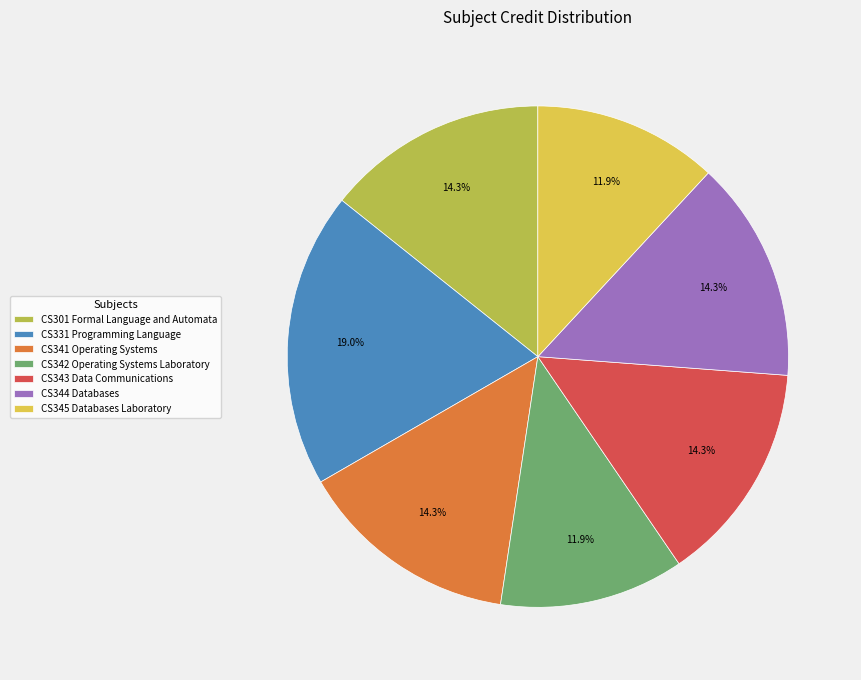

How many slices are in this pie chart?

7